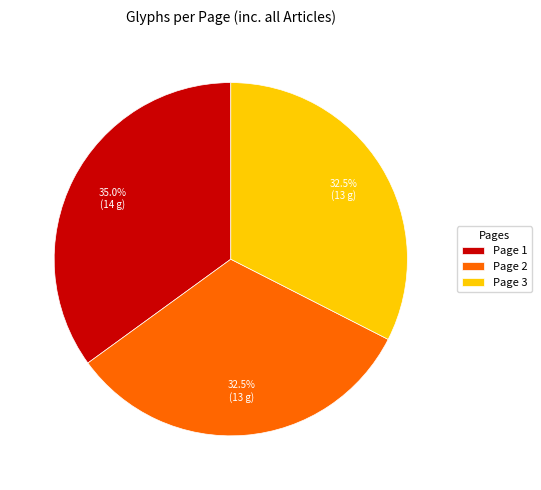

Is the sum of Page 3 and Page 1 greater than half?

Yes